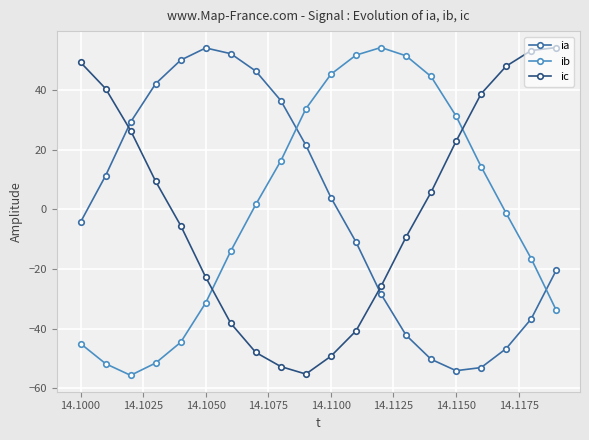

True or false: ib has more than 1 points higher than both neighbors.

False